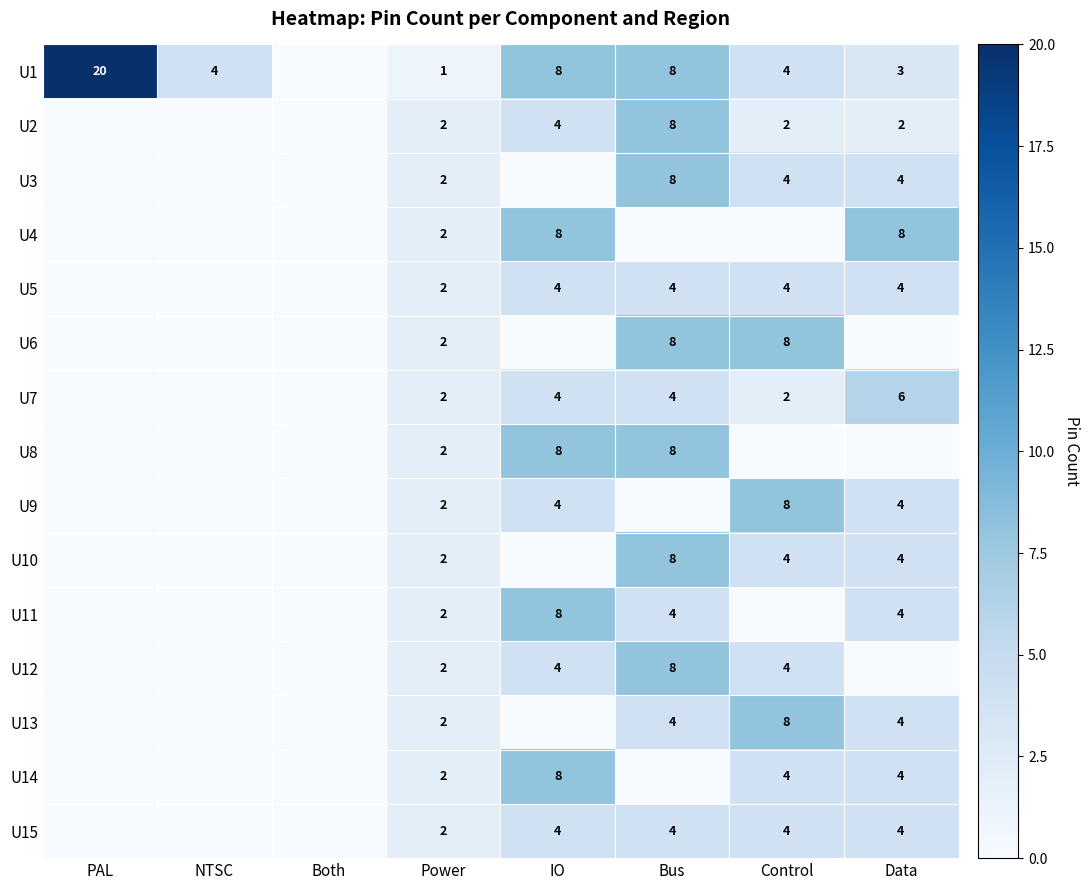

What is the difference between the highest and lowest values at Control?

8